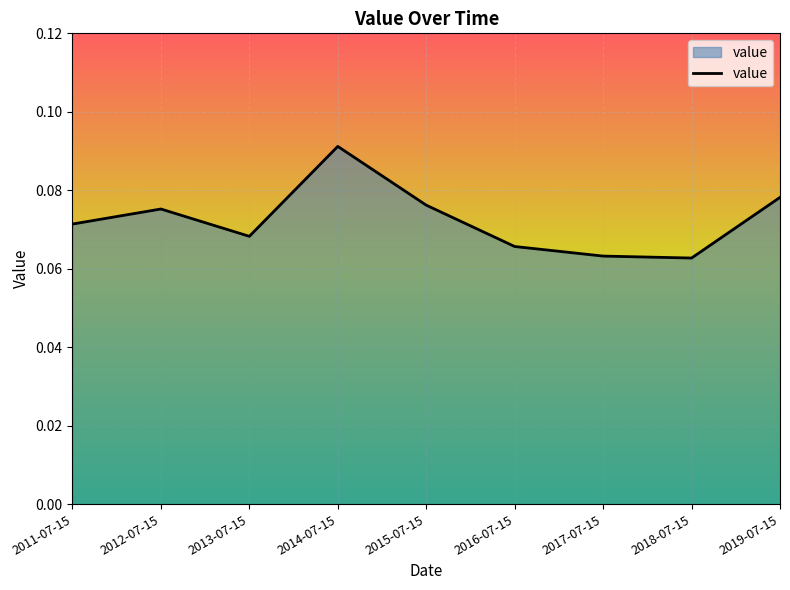

Which category has the highest value across all series?

2014-07-15